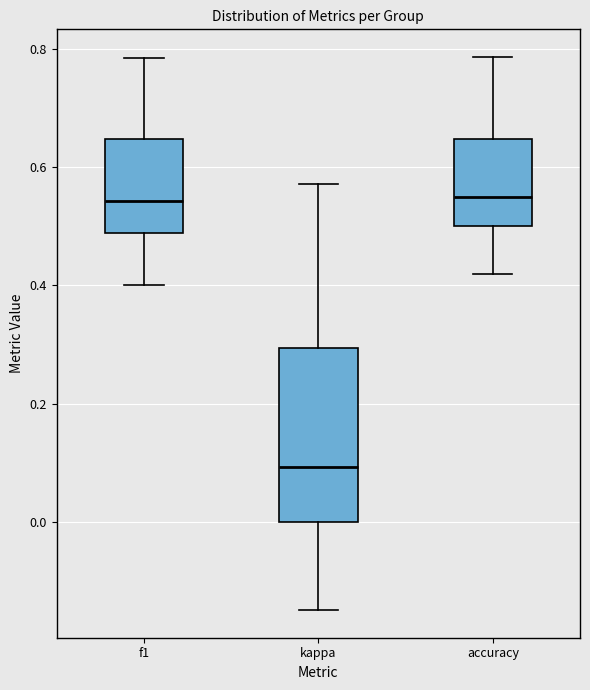

Where does the upper whisker of the box for f1 end on the y-axis? The values are not printed on the chart, so give them approximately, as read against the axis.

0.78